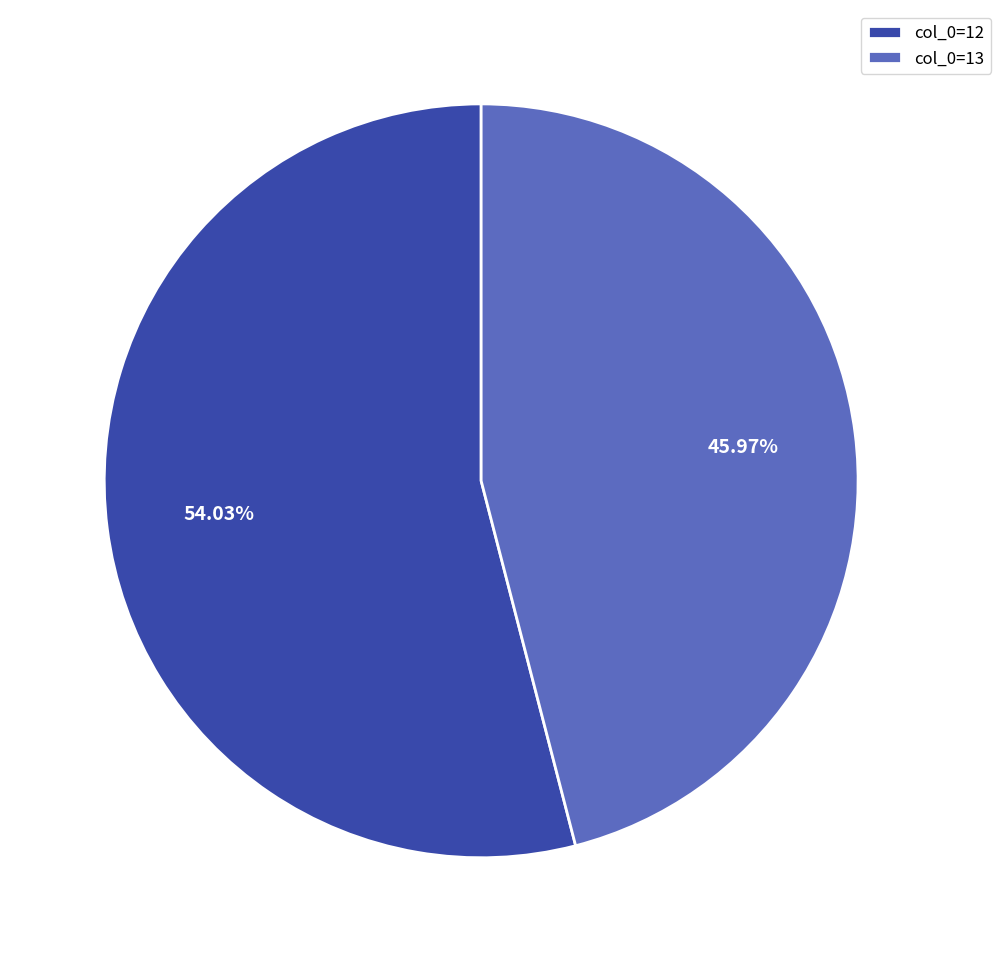

Combined, do col_0=12 and col_0=13 account for over 50%?

Yes